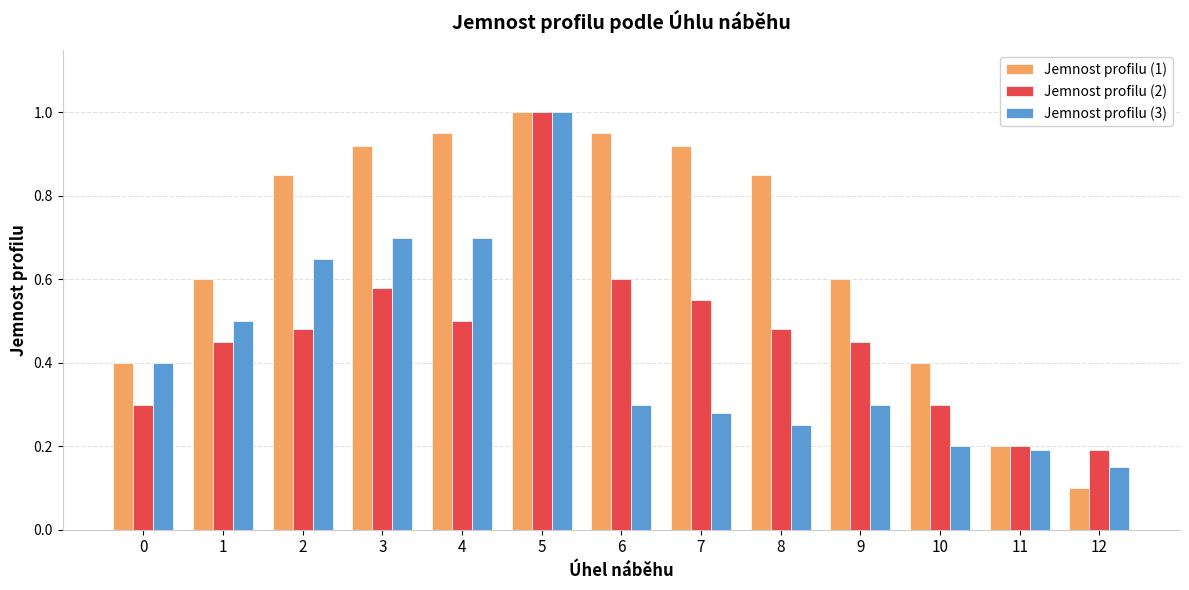

At which label does Jemnost profilu (3) reach its peak?

5